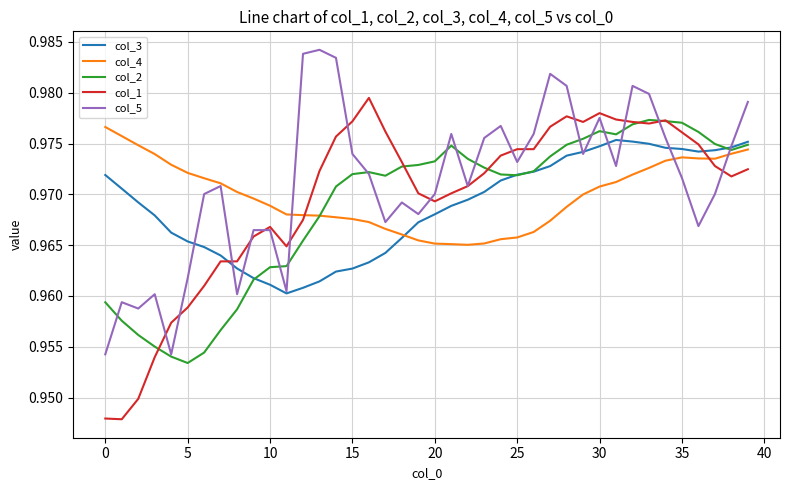

What is the sum of all col_4 values?

38.8